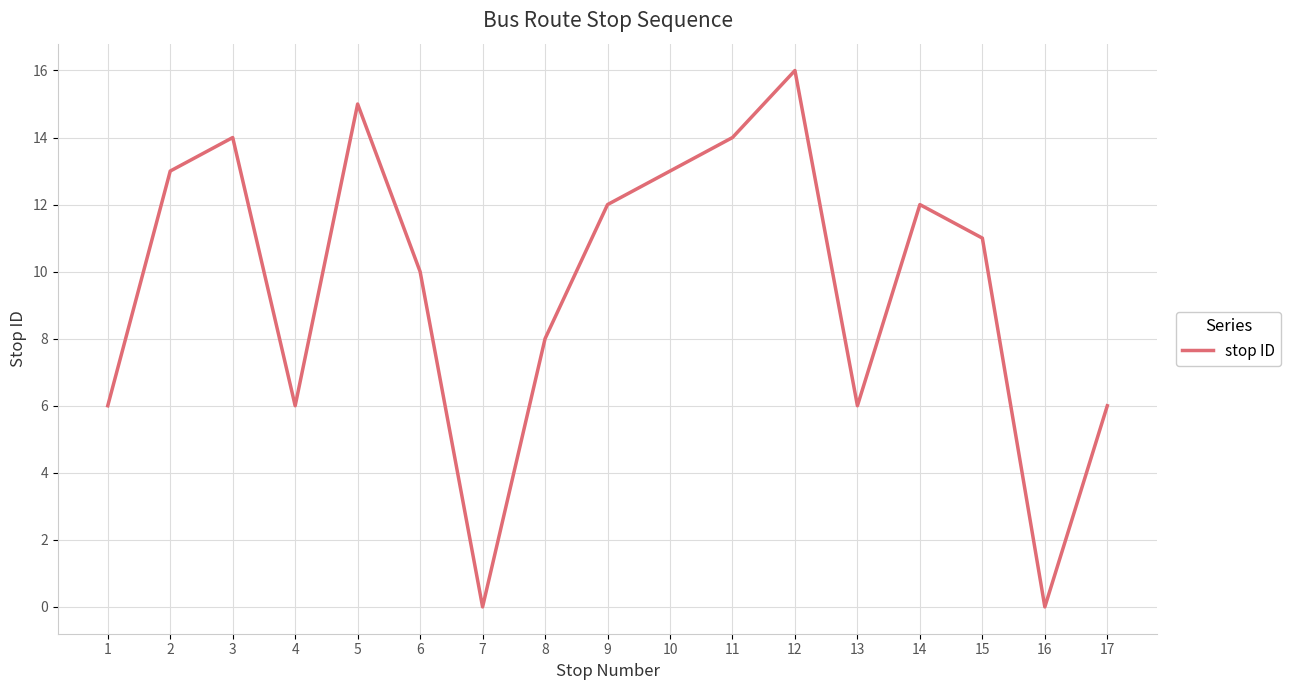

How many lines are shown in the chart?

1